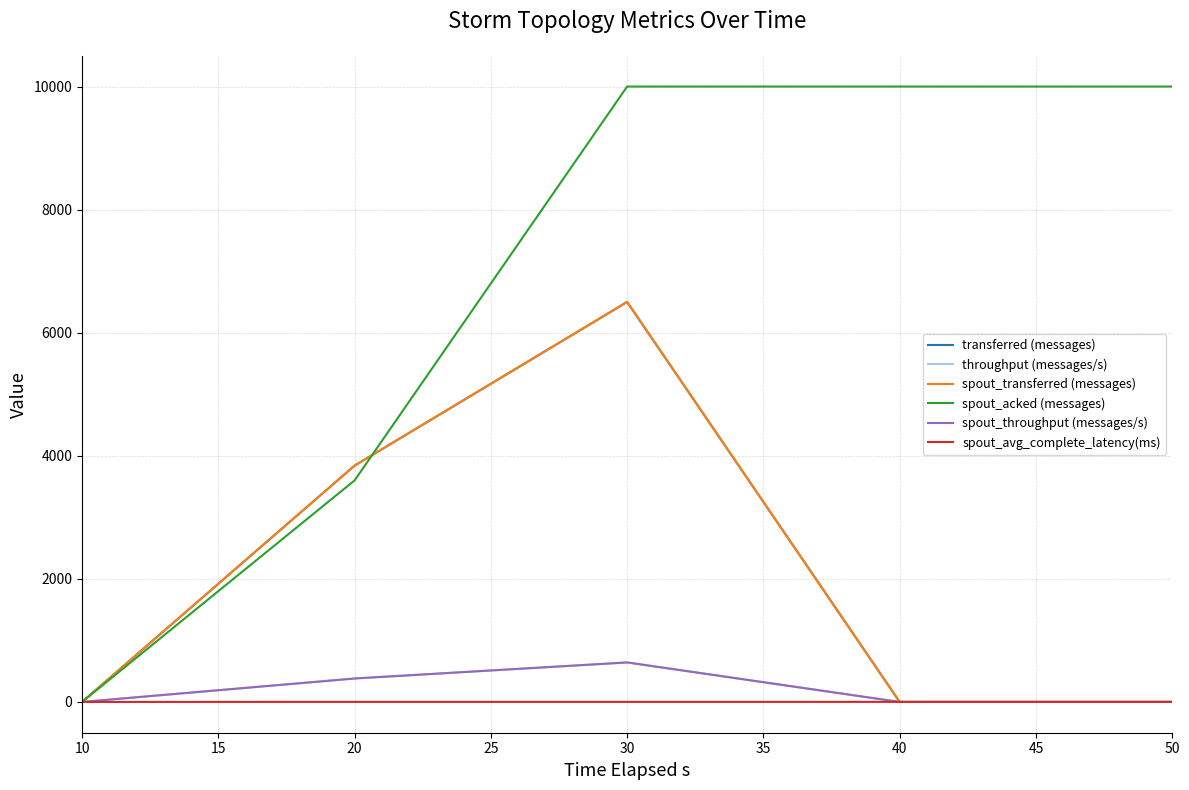

Rank the series by their maximum value, from lowest to highest.

spout_avg_complete_latency(ms), throughput (messages/s), spout_throughput (messages/s), transferred (messages), spout_transferred (messages), spout_acked (messages)